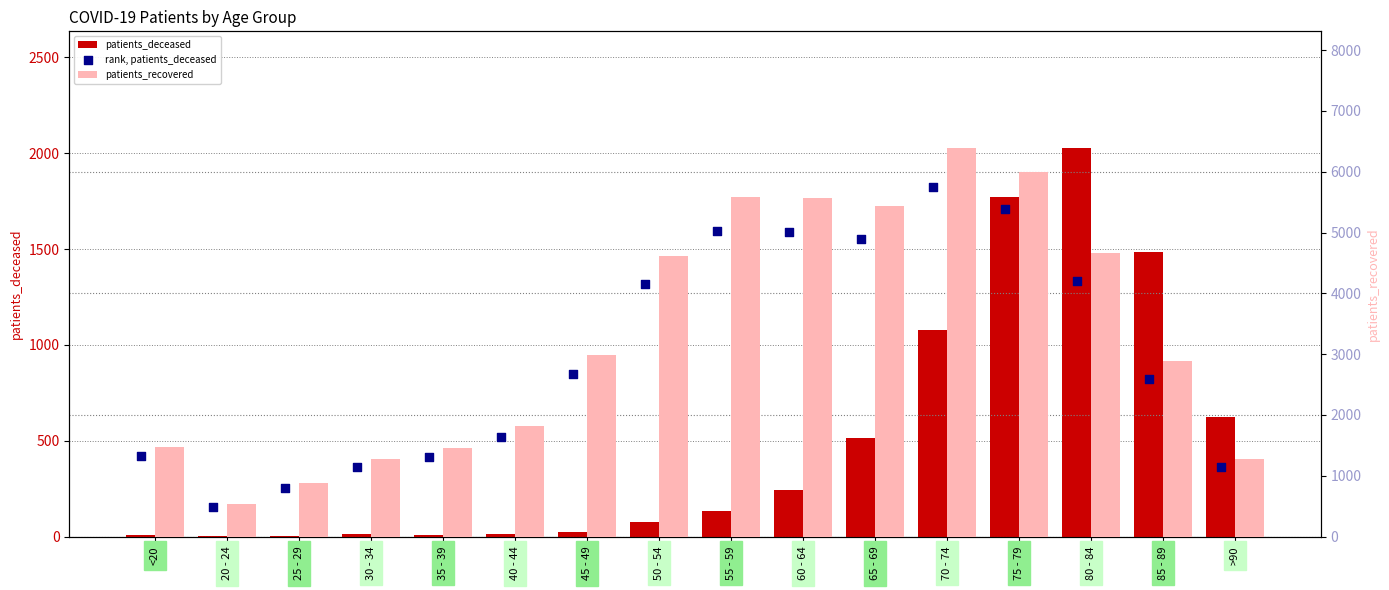

At which category is the sum across all series the highest?

70 - 74